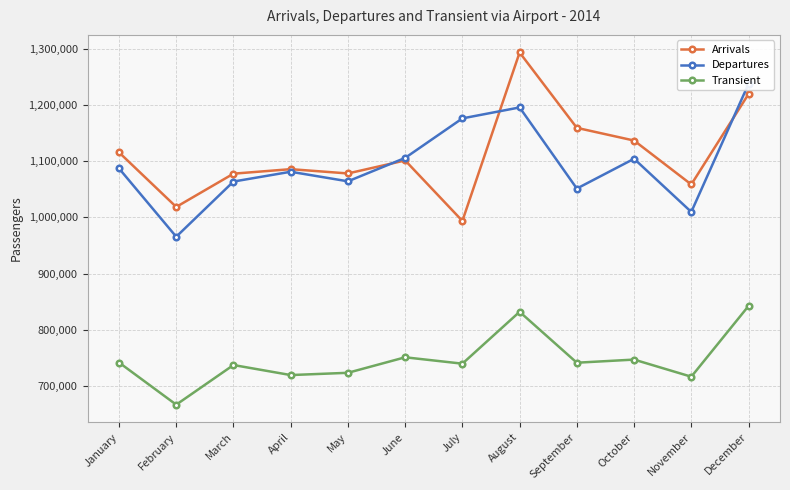

True or false: Transient and Departures cross at least once.

False